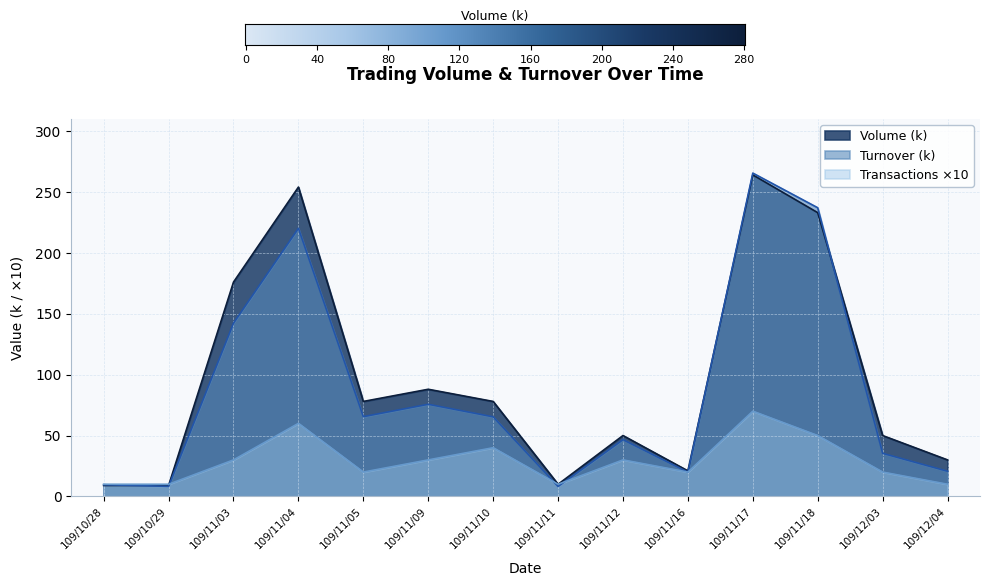

Rank the series by their maximum value, from highest to lowest.

Turnover, Volume, Transactions